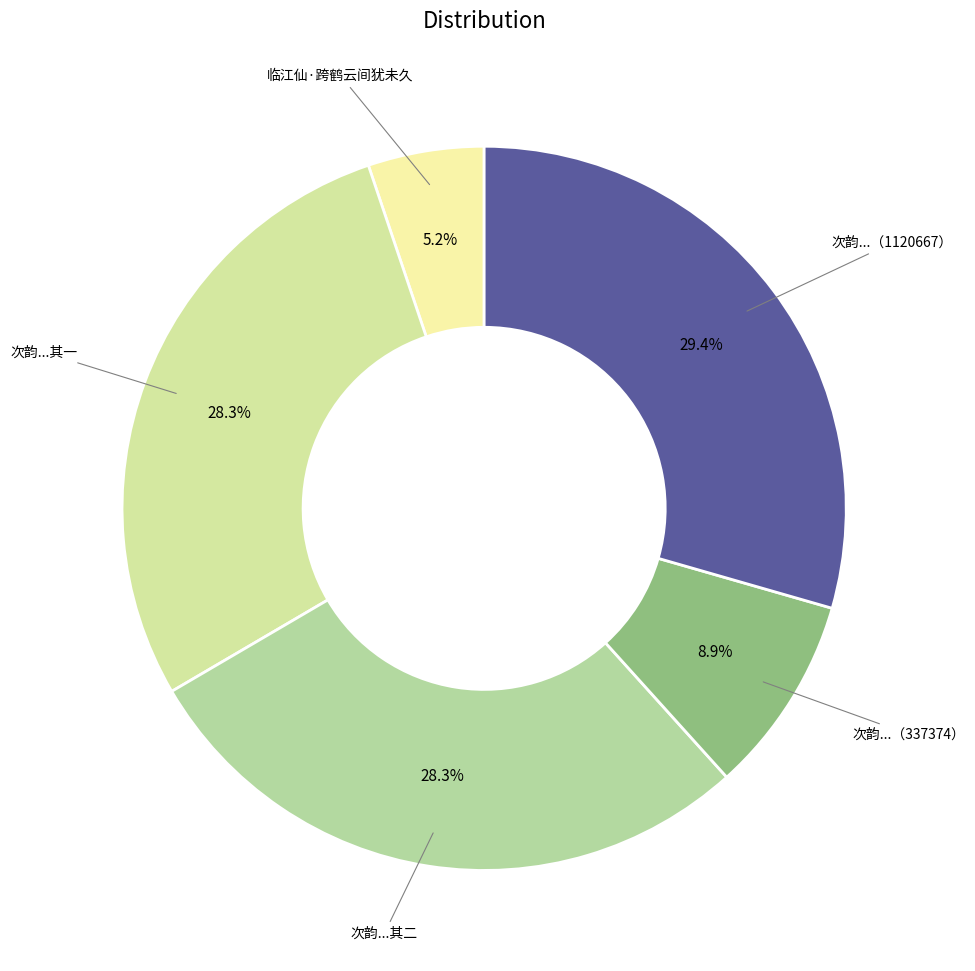

How many slices are in this pie chart?

5